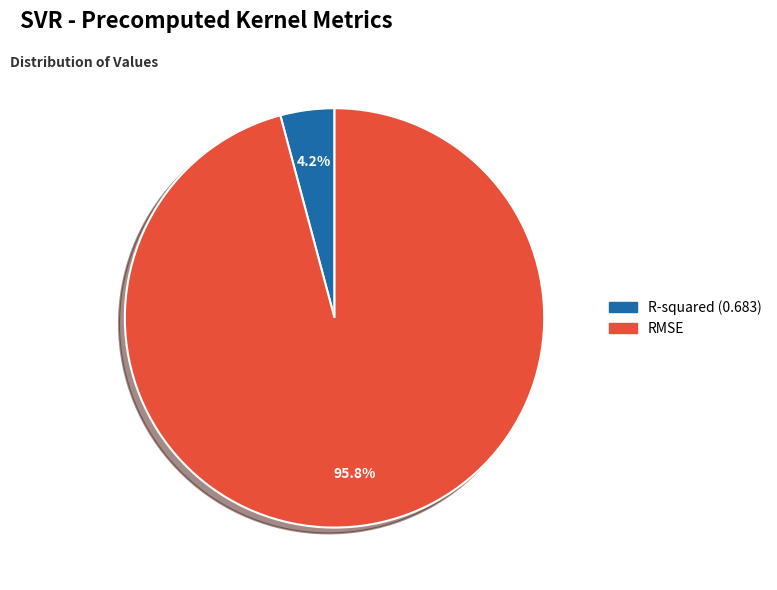

What is the total percentage of R-squared and RMSE?

100.0%